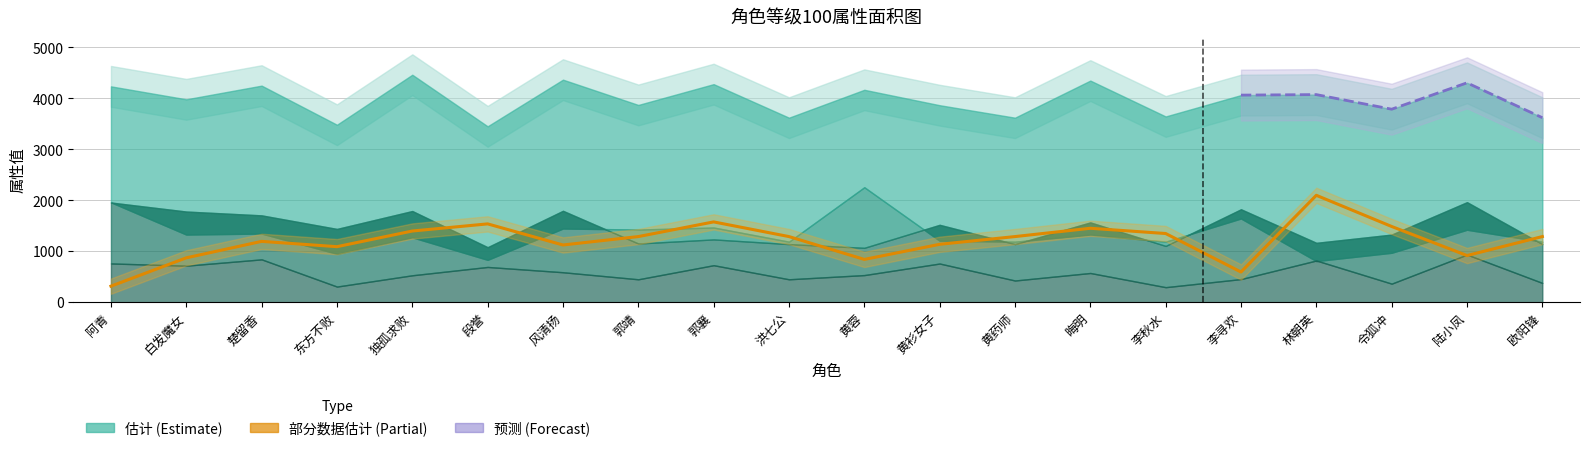

What is the greatest value displayed?

4465.0